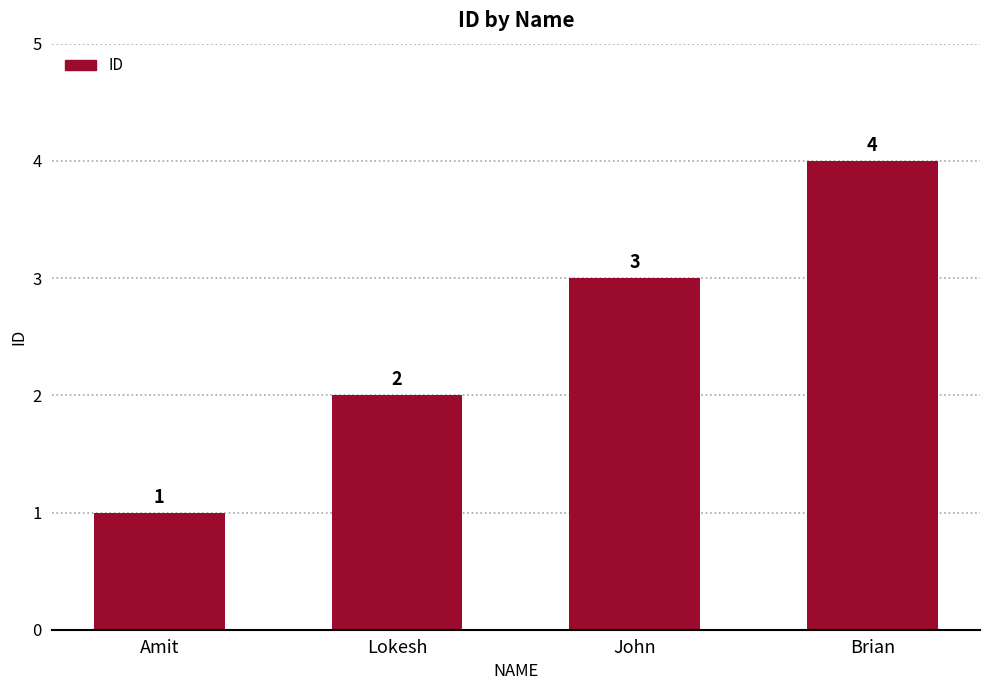

What is the value of the 2nd bar from the left?

2